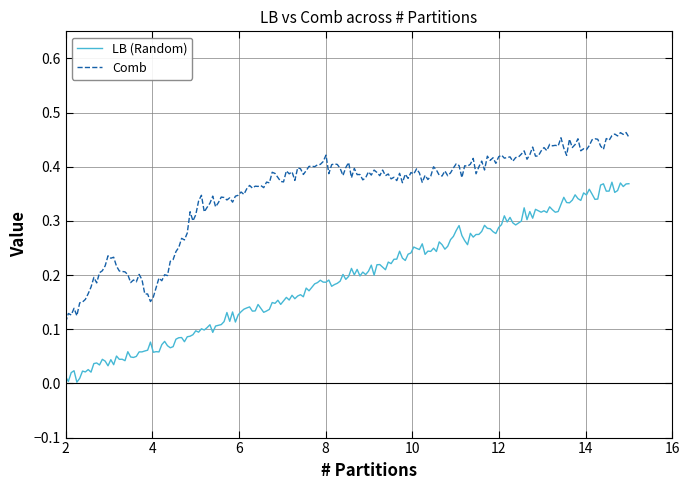

Rank the series by their maximum value, from highest to lowest.

Comb, LB (Random)